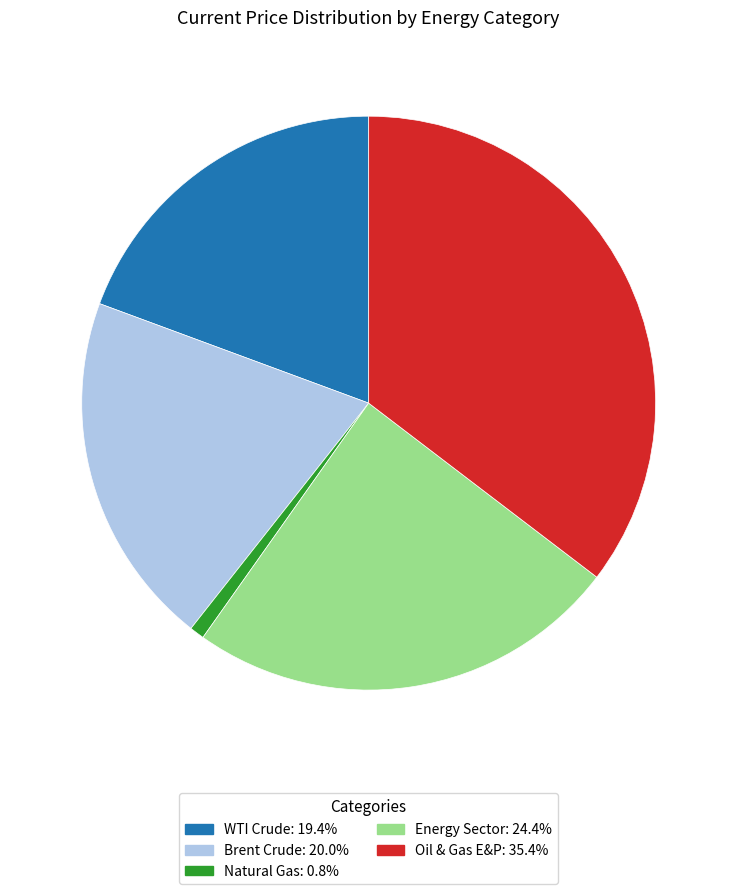

Is there a majority slice in this chart?

No